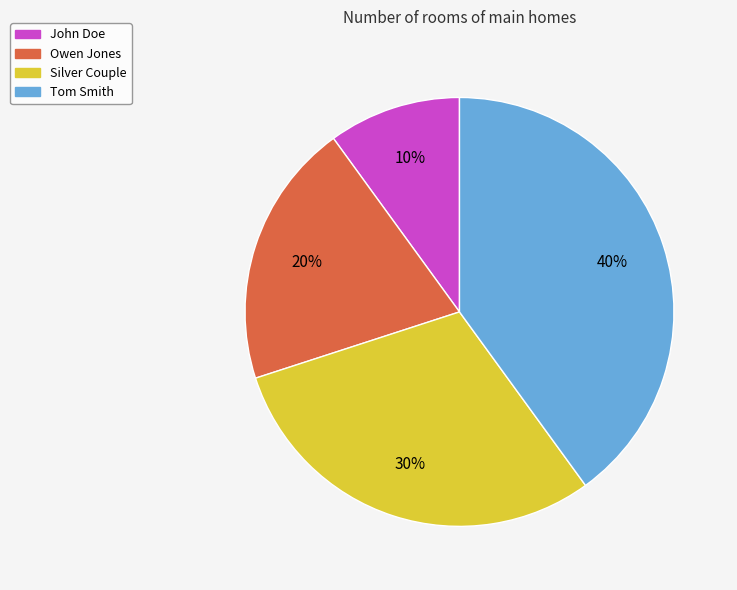

To the nearest percent, what is the difference between the largest and smallest slice percentages?

30%